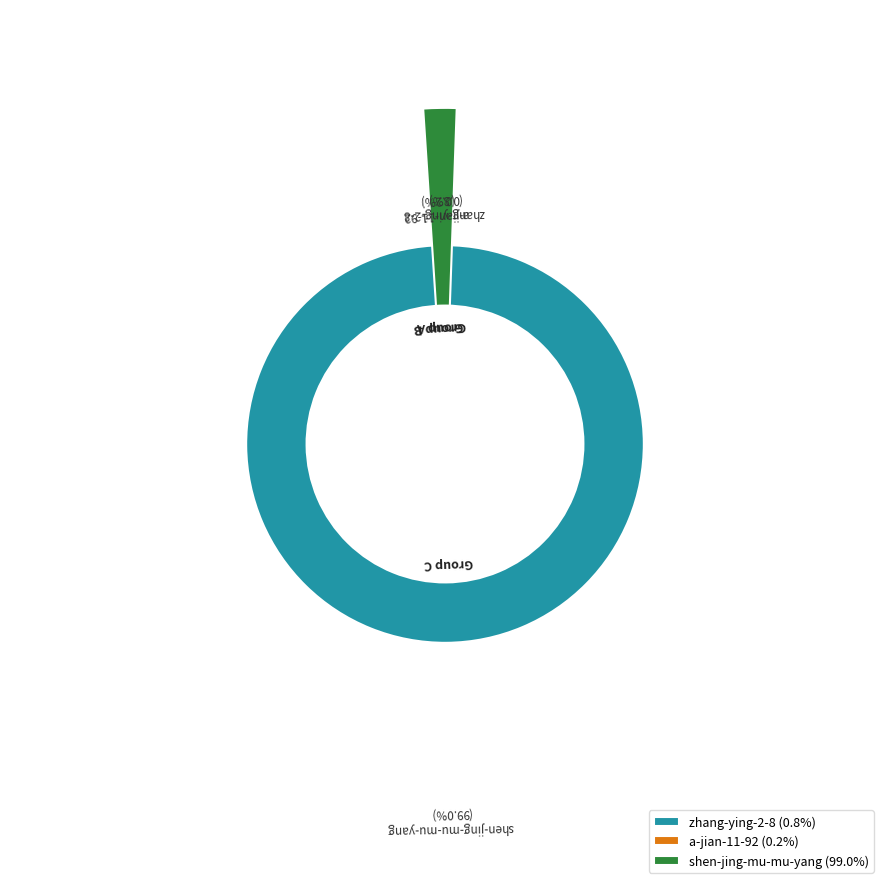

To the nearest percent, what is the difference between the largest and smallest slice percentages?

99%